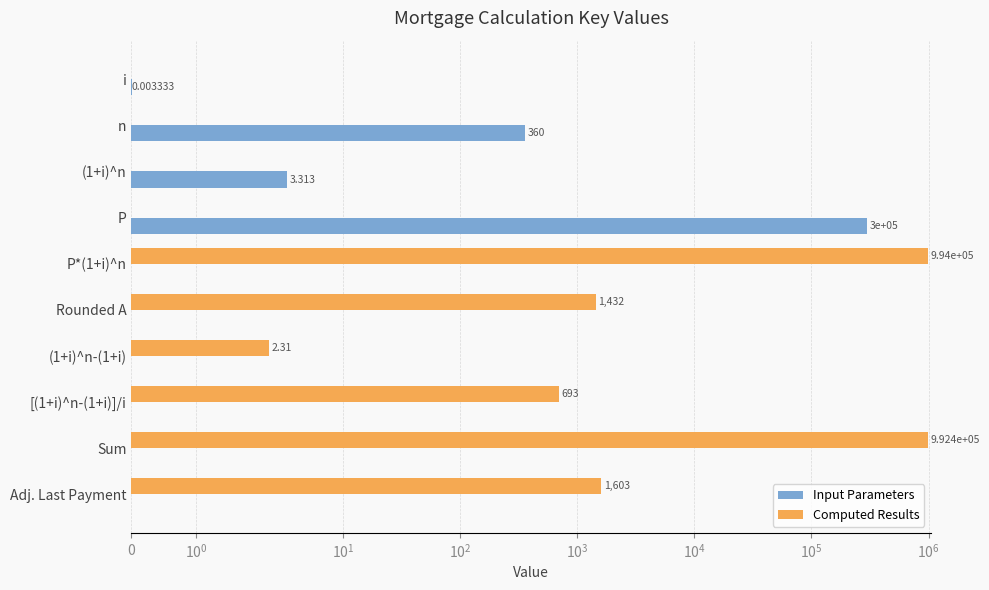

Rank the series by their average value, from lowest to highest.

Input Parameters, Computed Results